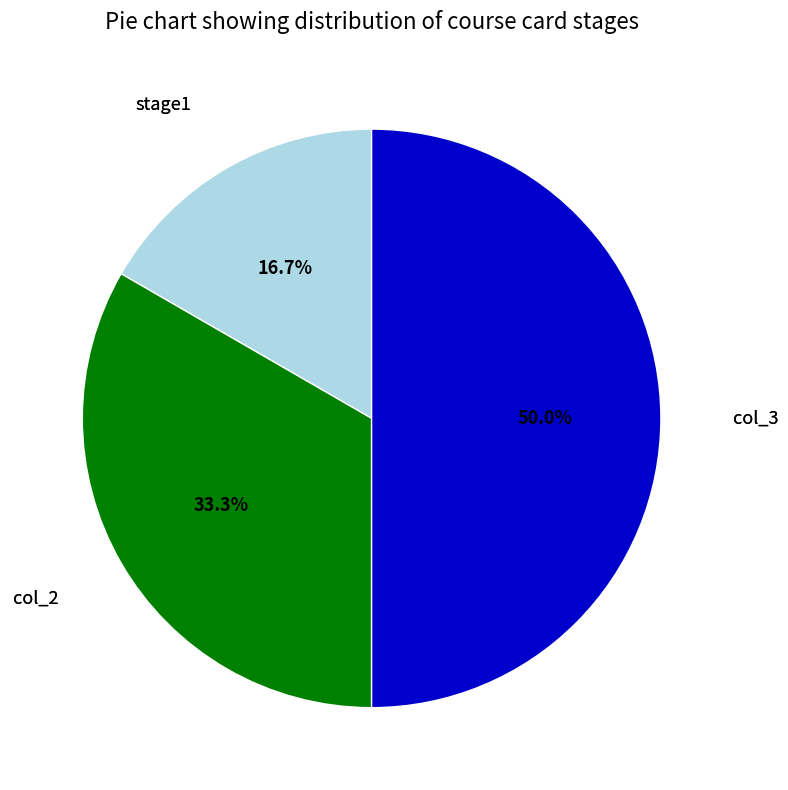

To the nearest percent, what is the average slice percentage?

33%